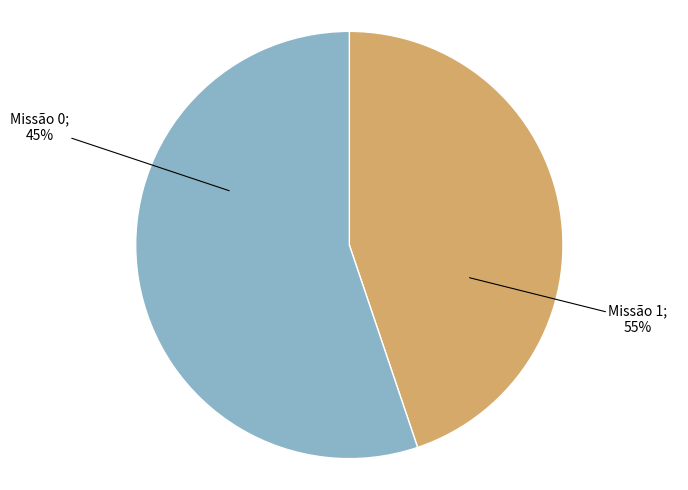

Is the sum of 0 and 1 greater than half?

Yes